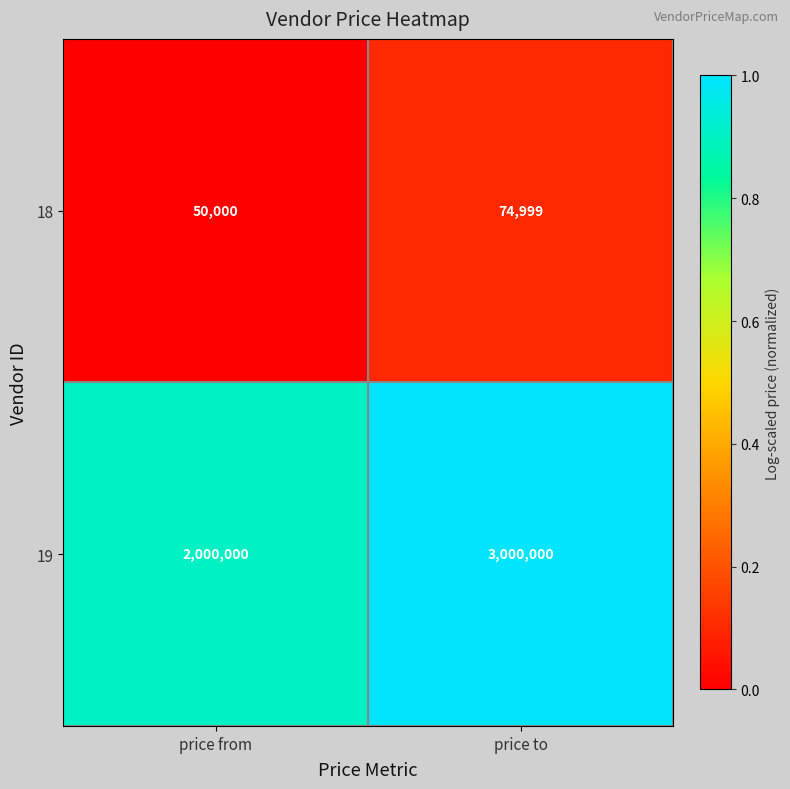

Read the 19 value at price from, to the nearest 50.

2000000